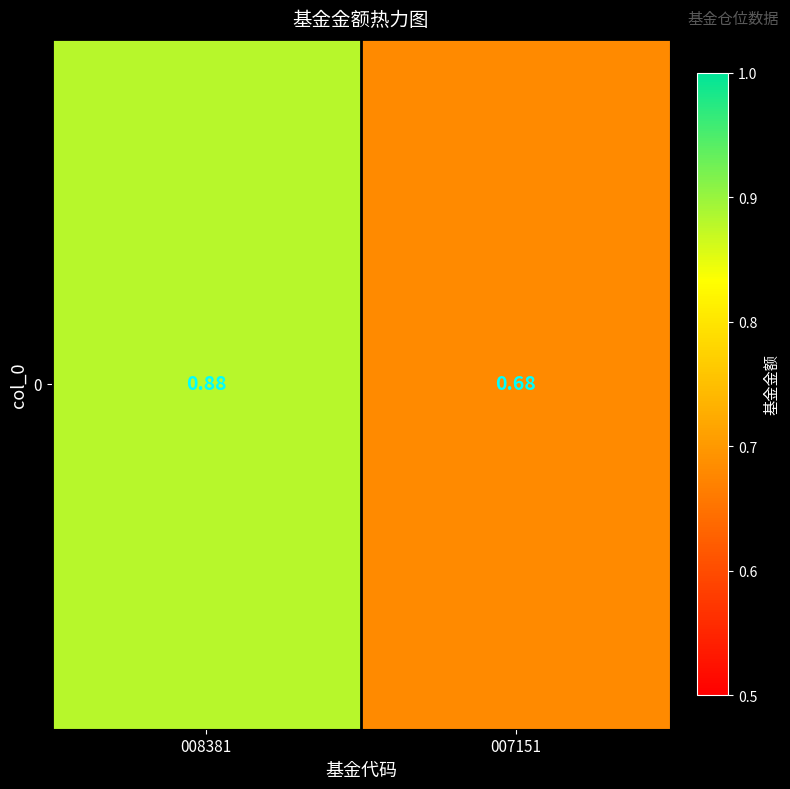

The value at 008381 is 0.9. True or false?

True